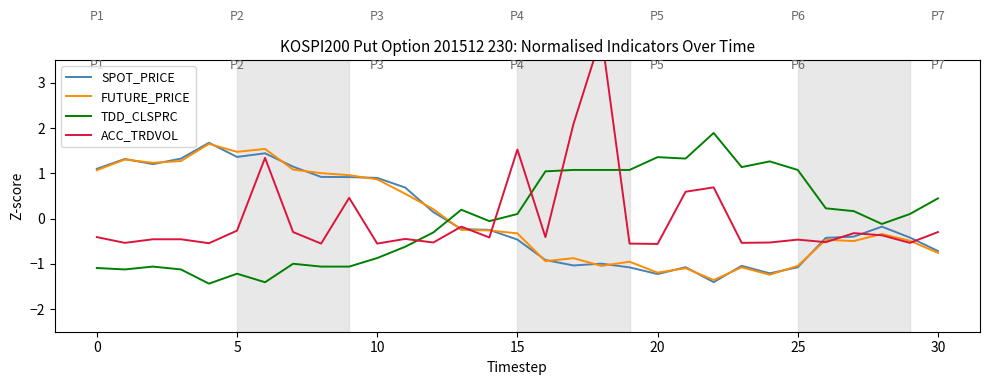

What is the difference between the maximum and second lowest values in the ACC_TRDVOL series?

4.6